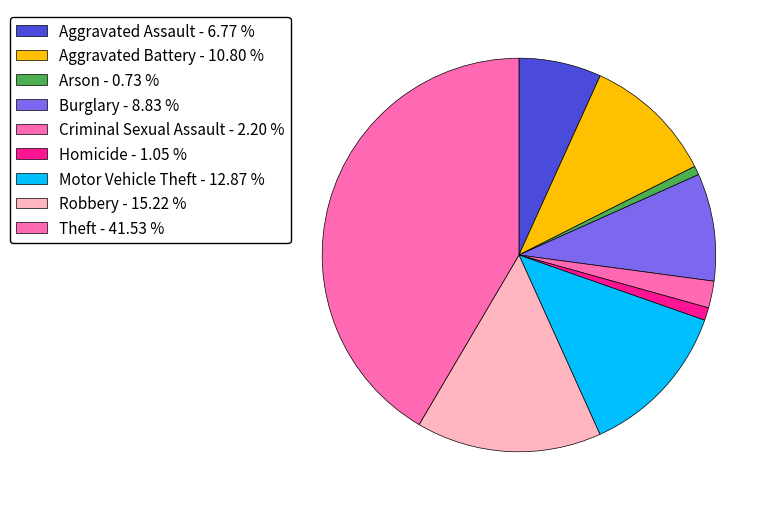

How many slices are in this pie chart?

9